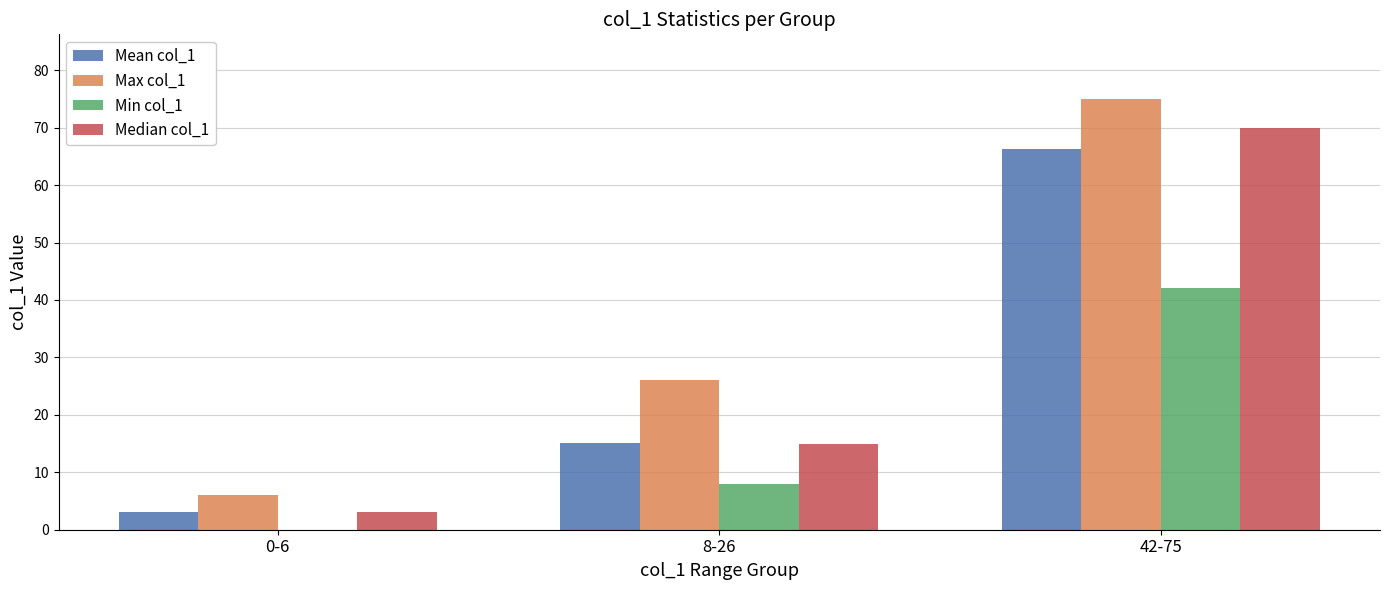

True or false: Min col_1 has a value of 3.7 at 8-26.

False